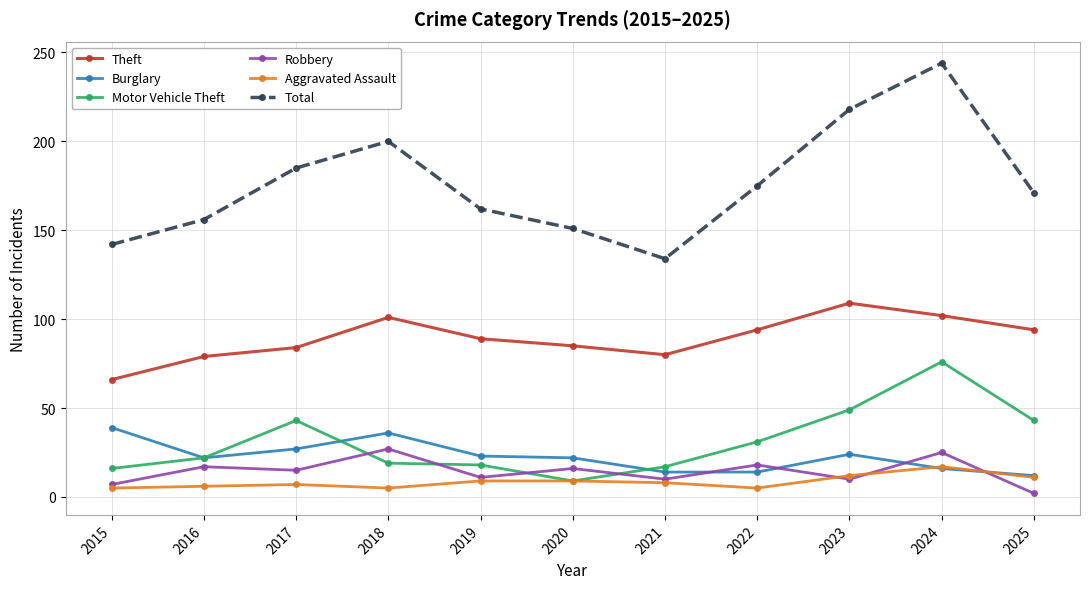

Where is the first local minimum for Total?

2021